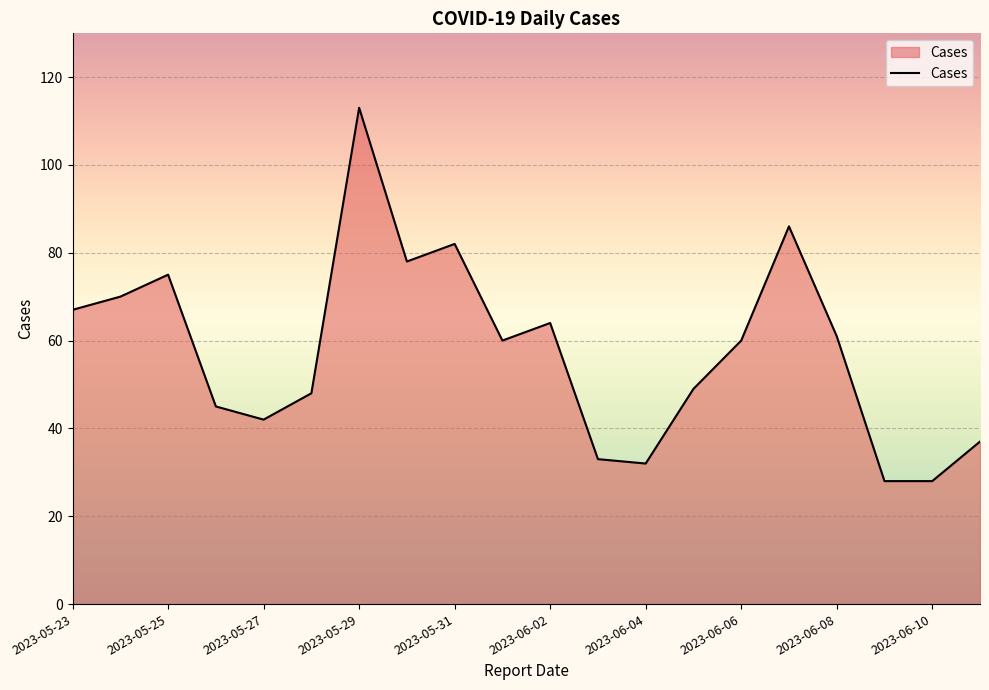

What is the greatest value displayed?

113